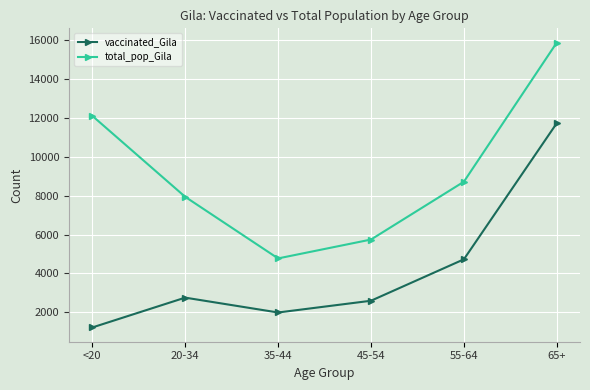

List the series in order of their overall mean, lowest first.

vaccinated_Gila, total_pop_Gila